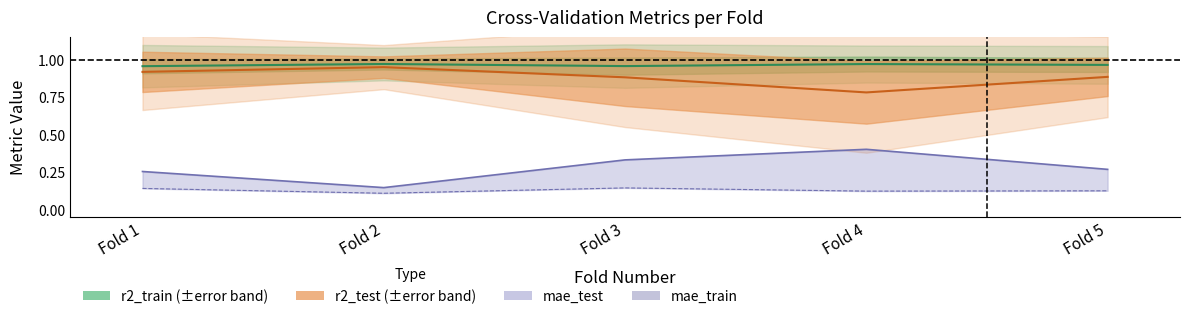

True or false: there are more than 2 points higher than both neighbors.

False